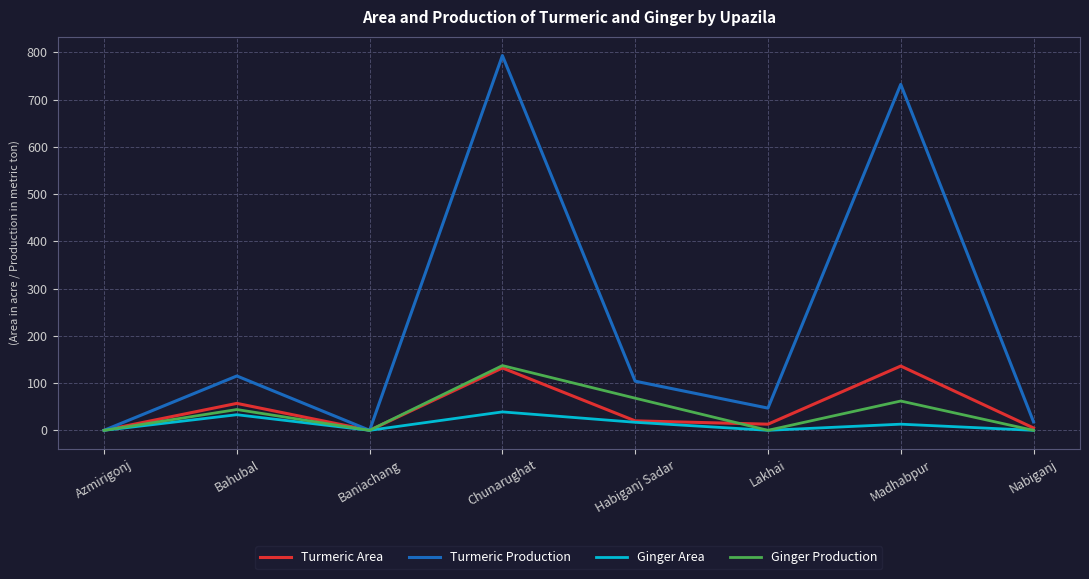

At which category does the chart reach its peak across all series?

Chunarughat